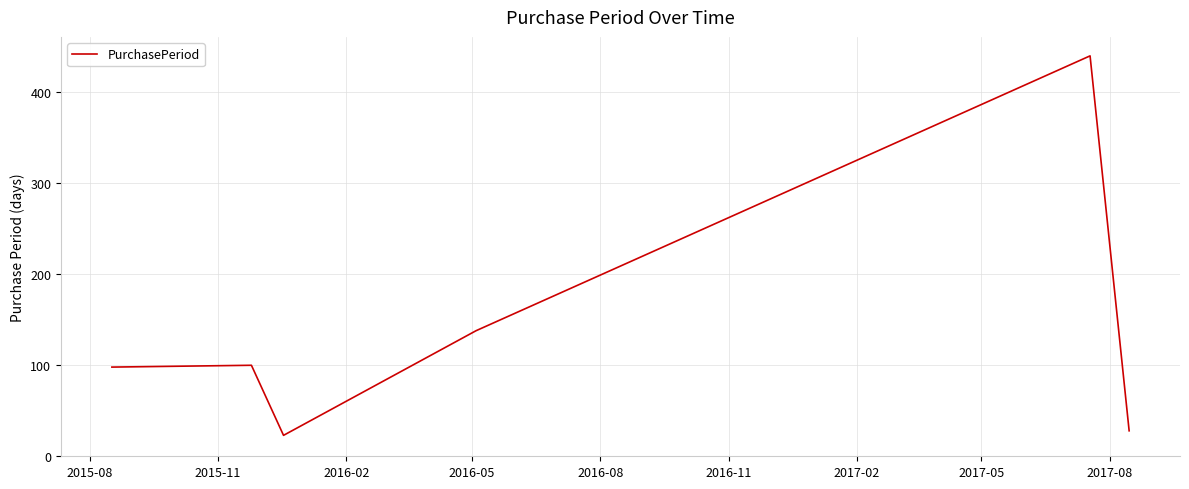

What is the difference between the maximum and minimum values?

417